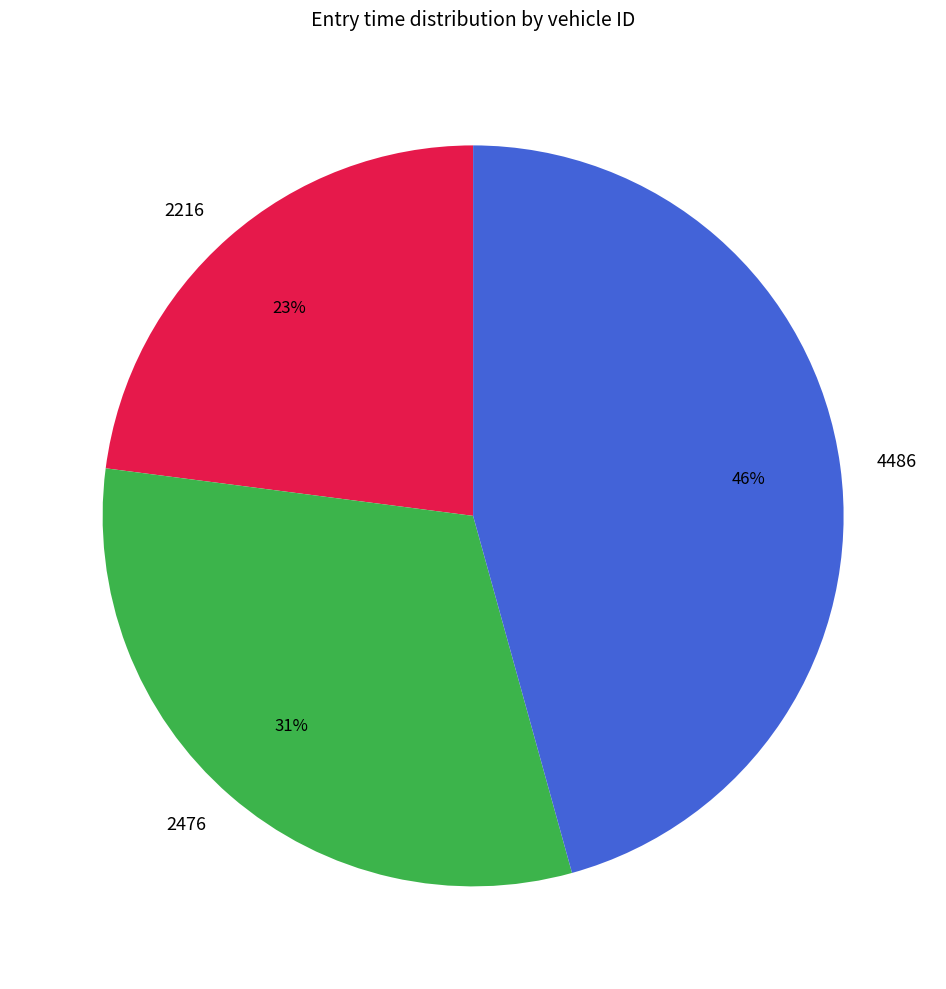

To the nearest percent, what is the combined percentage of 2476 and 4486?

77%